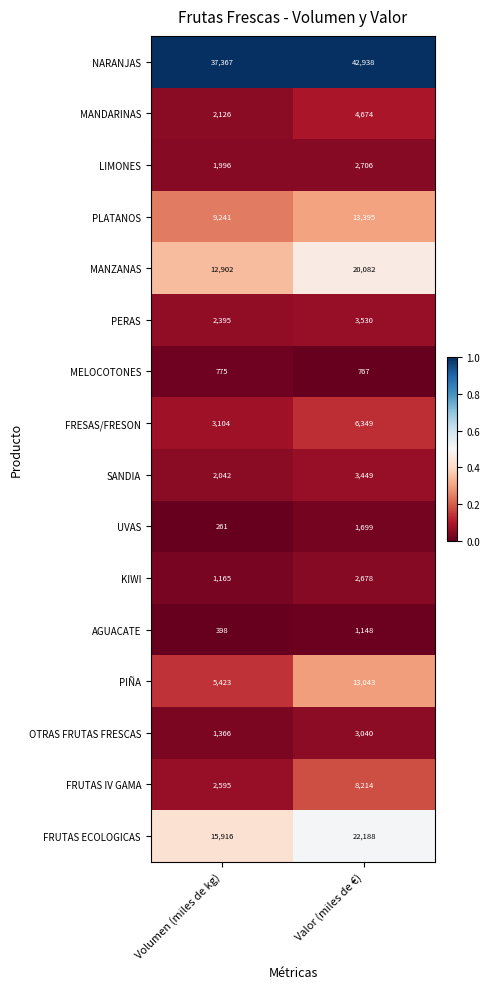

The PERAS series shows 3530 at Valor (miles de €). True or false?

True